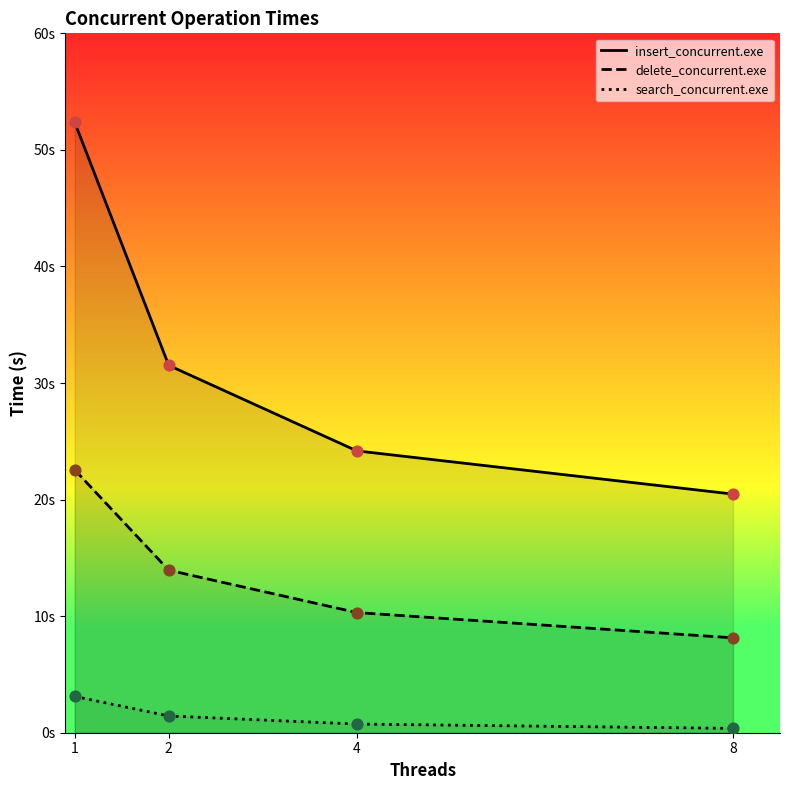

Which series reaches the minimum Y coordinate?

search_concurrent.exe